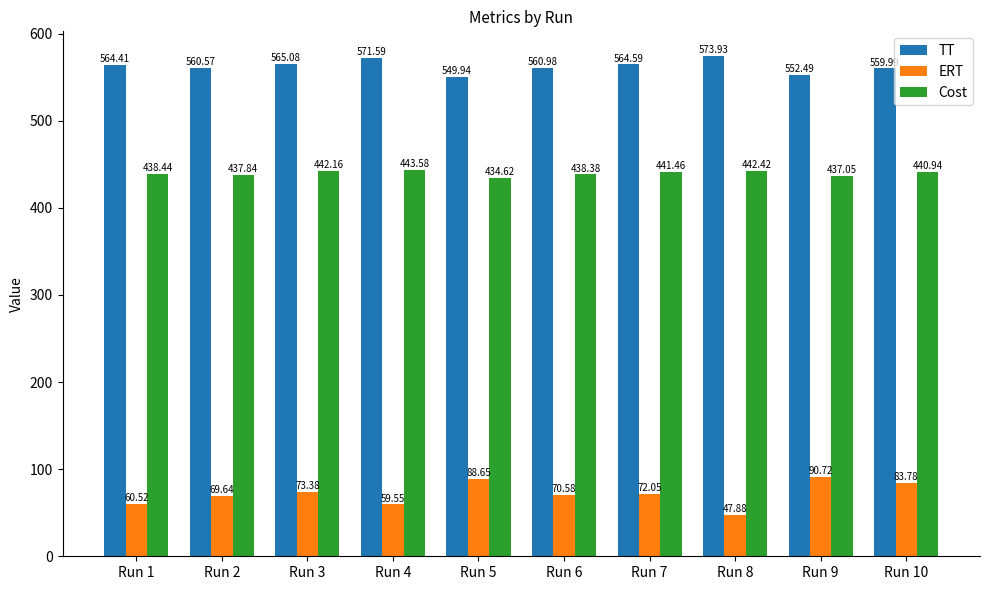

How many bars are there in each group?

3